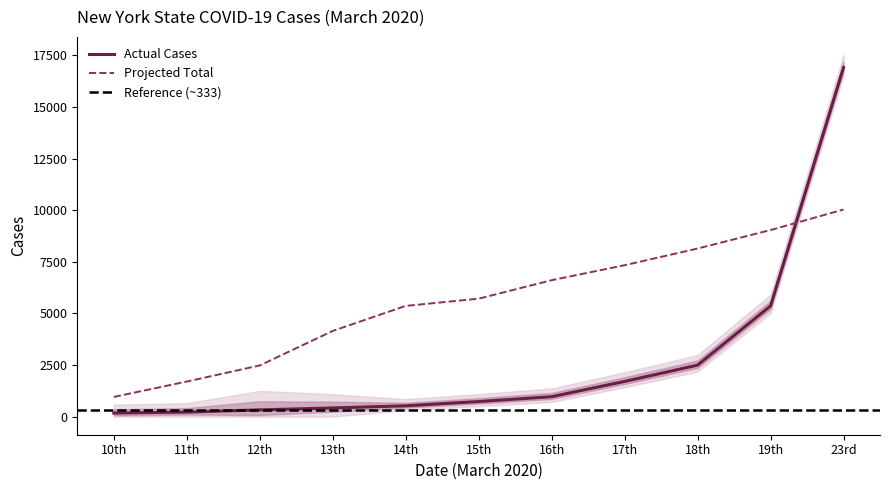

What is the change in value from 17th to 23rd?

+15210